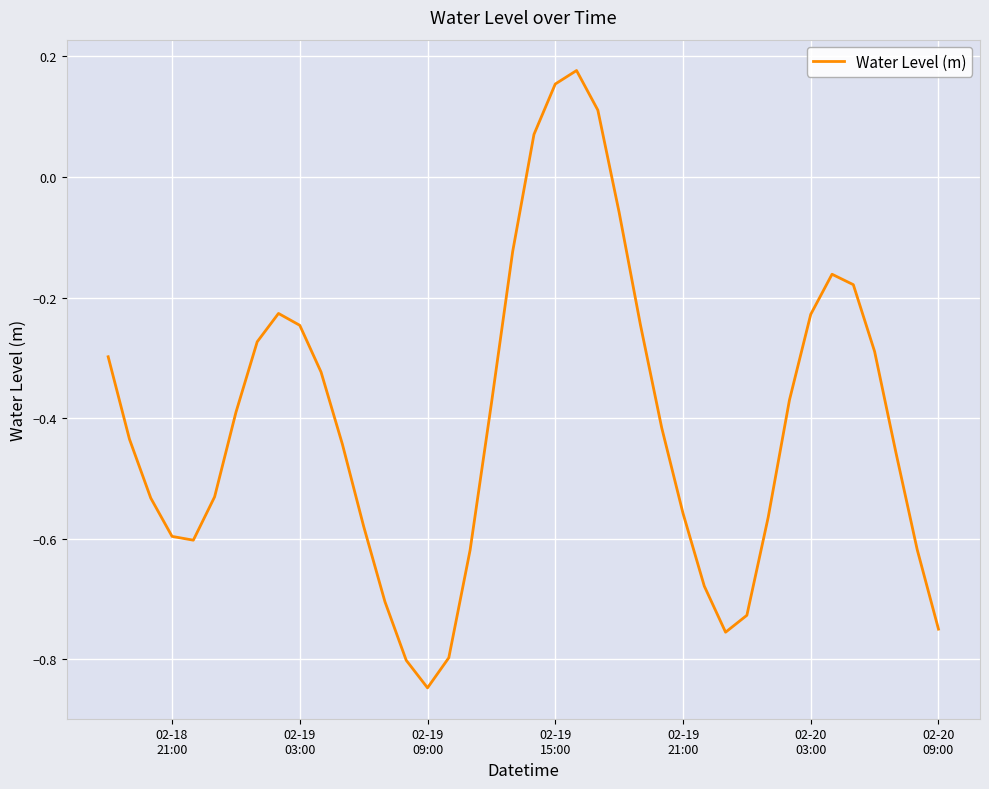

Is this an area chart (filled region under the line)?

No